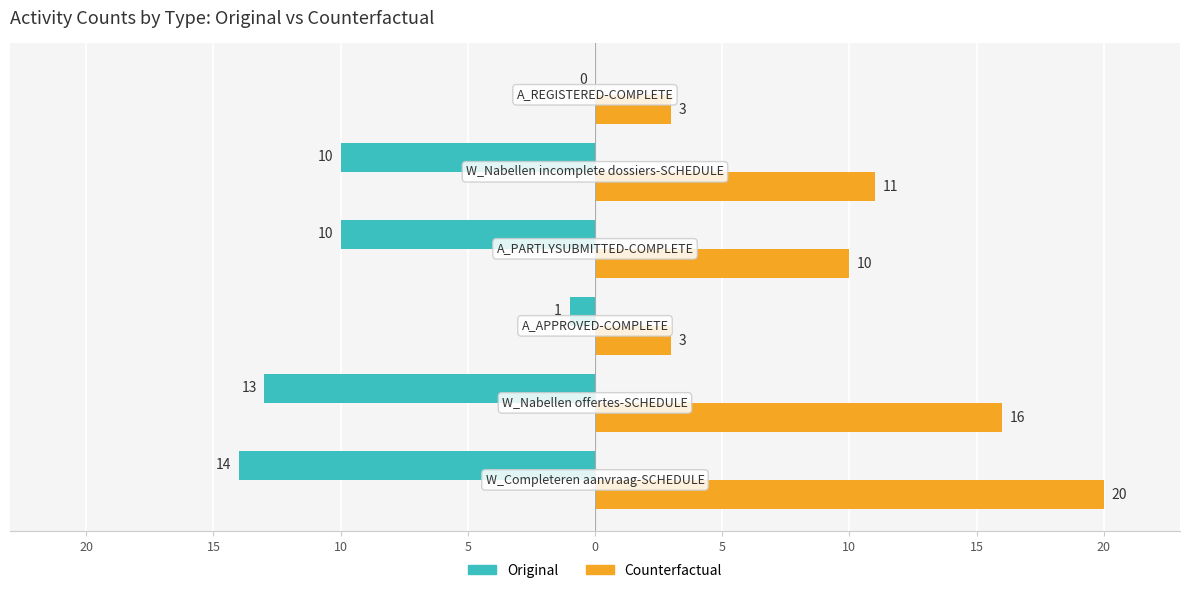

List the series in order of their peak value, lowest first.

Original, Counterfactual